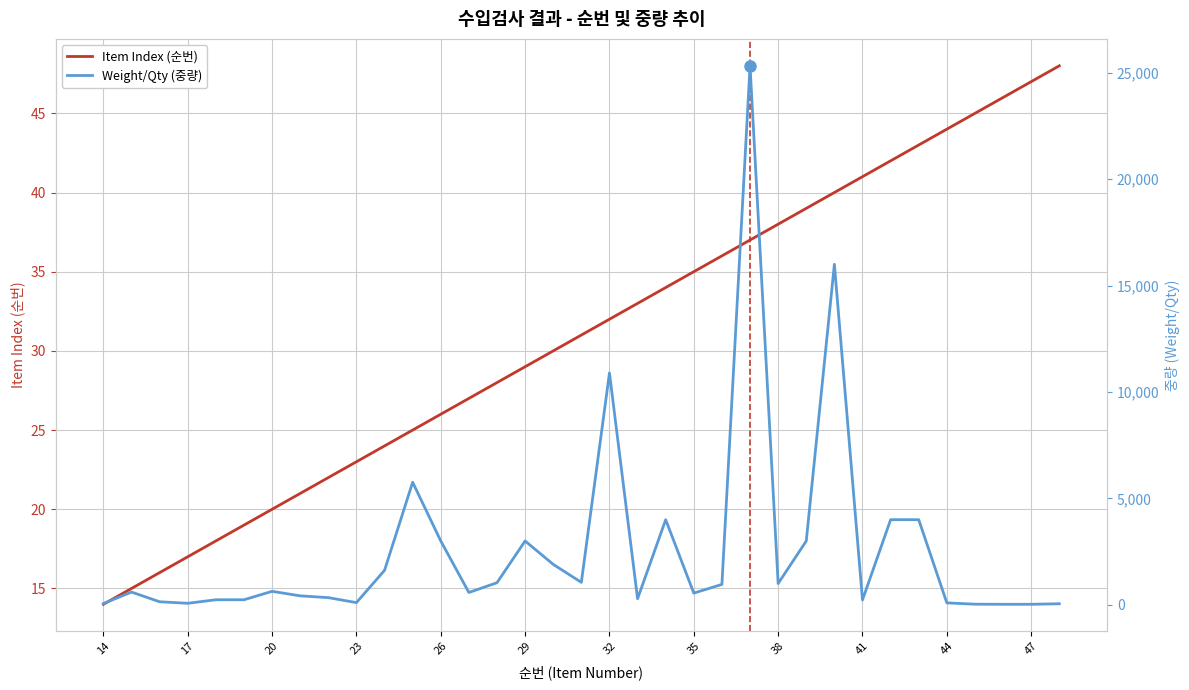

What is the difference between the highest and lowest values at 20?

128